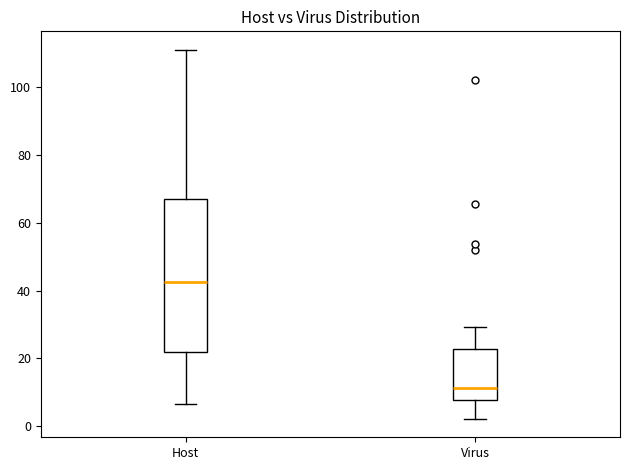

Which box has the lowest median line?

Virus